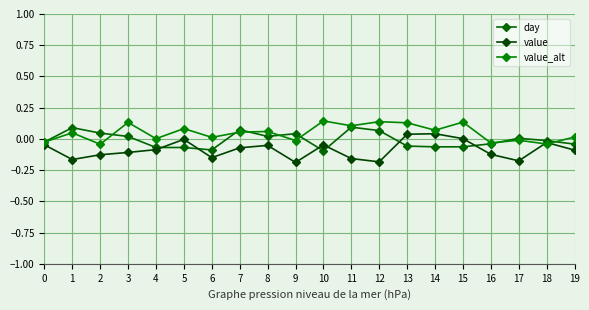

Between 0 and 18, which series saw the biggest shift?

value